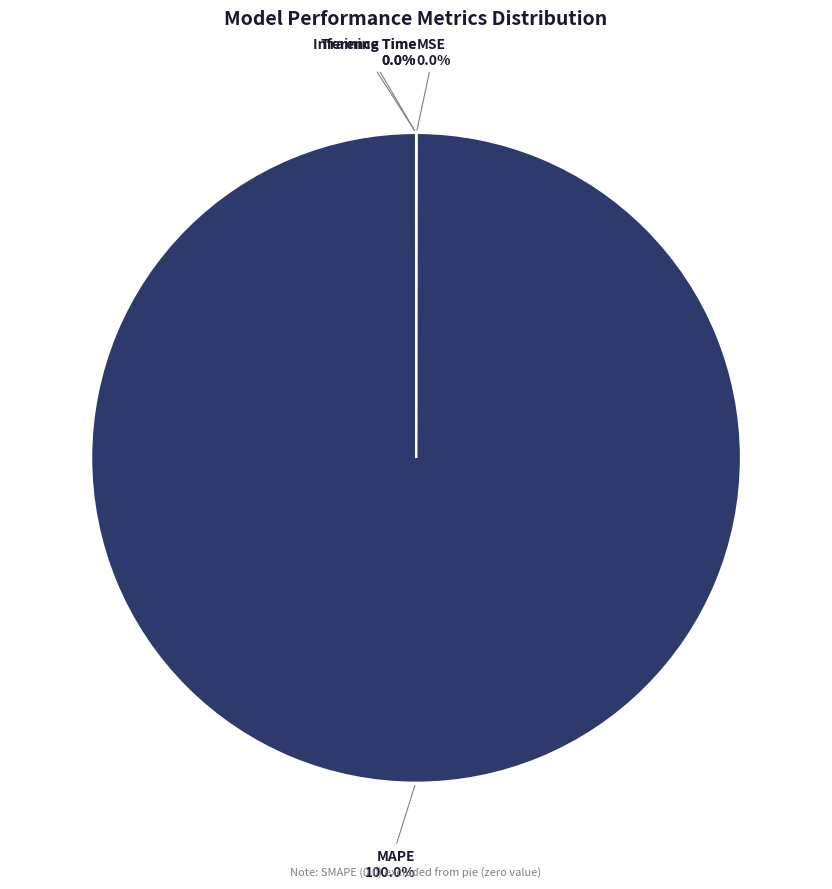

Which slice is the largest?

MAPE